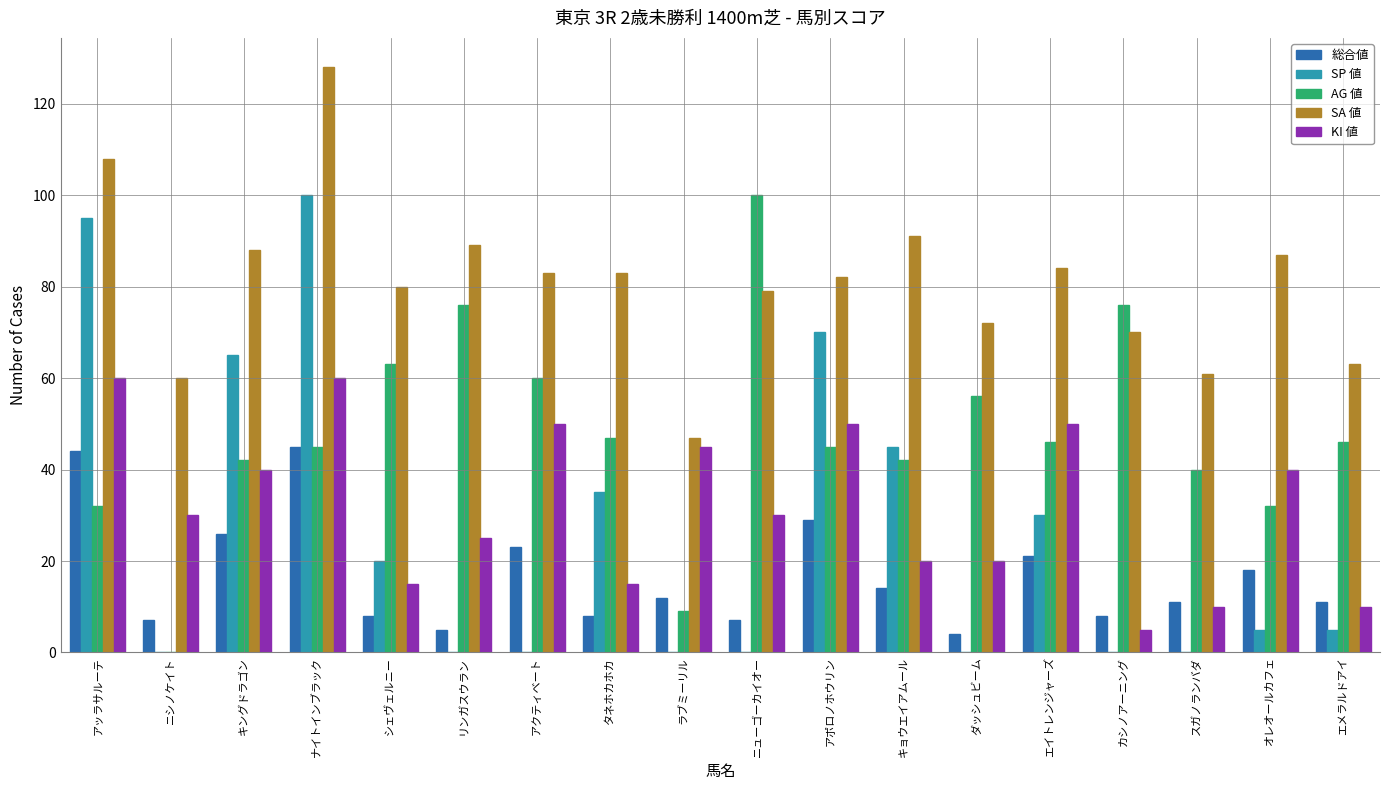

What is the maximum value shown in the chart?

128